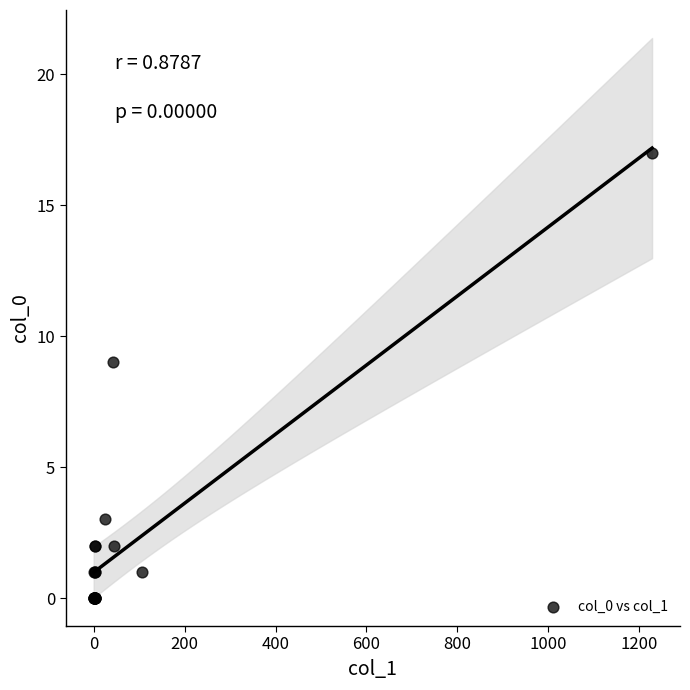

What Y value in the scatter plot is closest to 8?

9